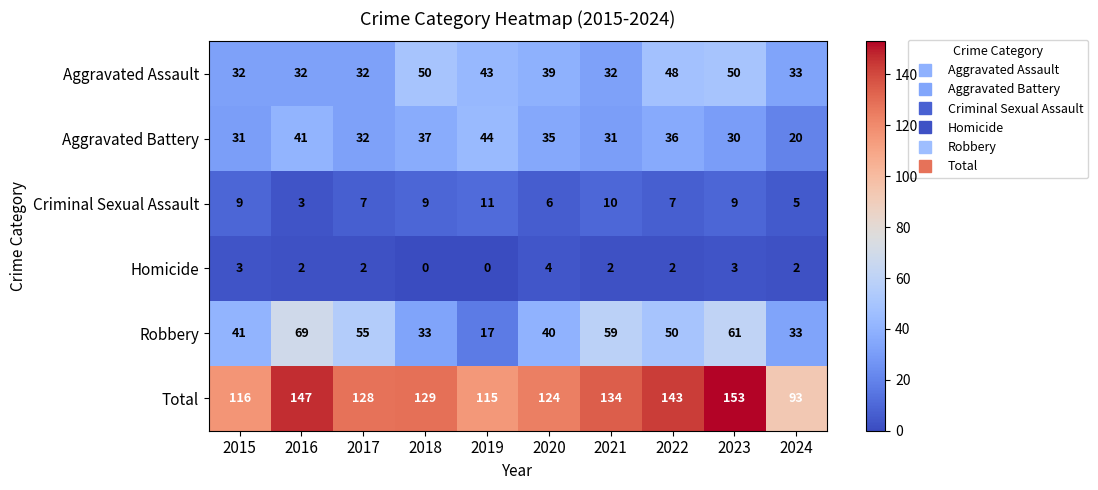

Is the value of Robbery at 2021 greater than the value of Homicide at 2017?

Yes